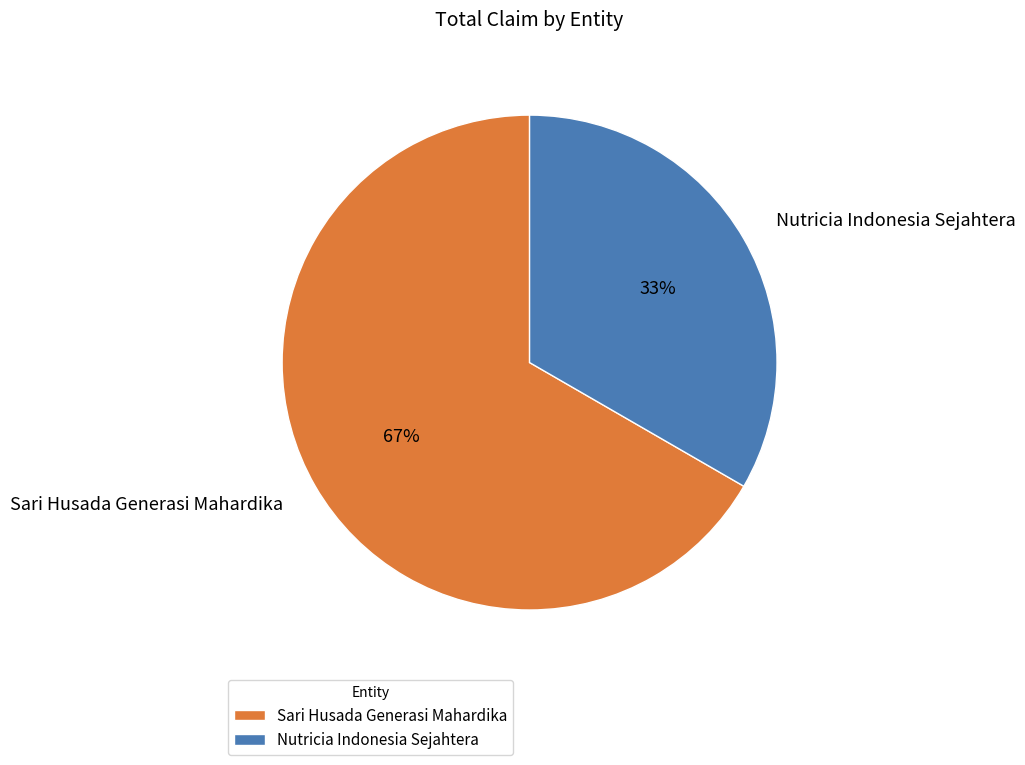

What percentage is the Sari Husada Generasi Mahardika slice, to the nearest percent?

67%